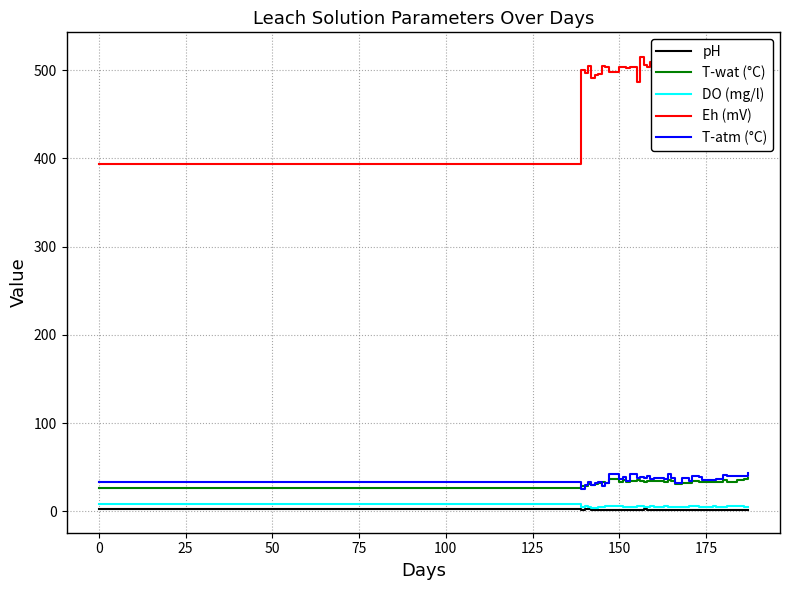

Rank the series by their maximum value, from highest to lowest.

Eh (mV), T-atm (°C), T-wat (°C), DO (mg/l), pH